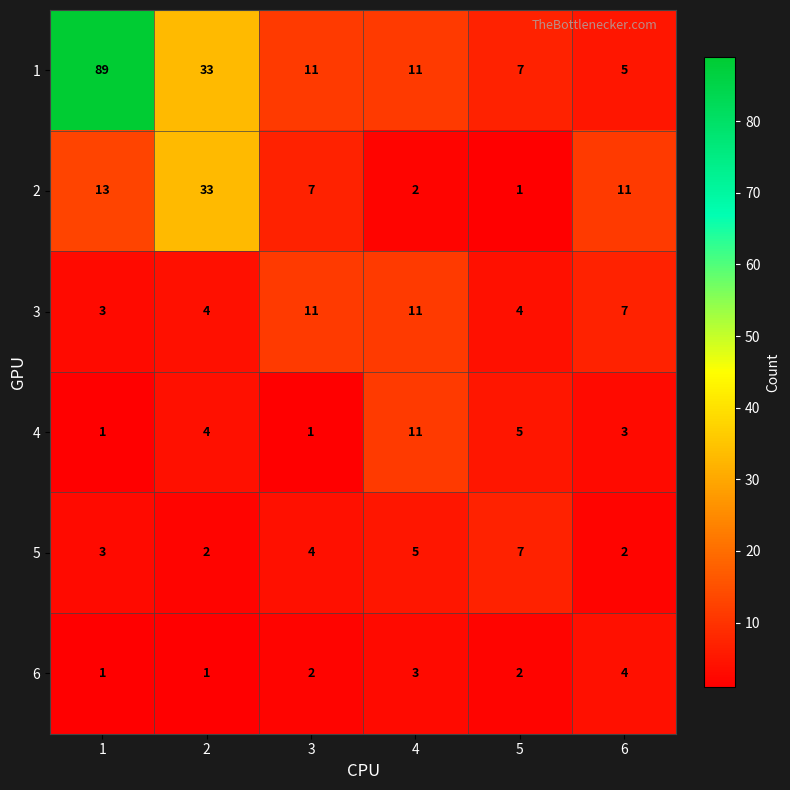

How many distinct data groups are displayed?

6